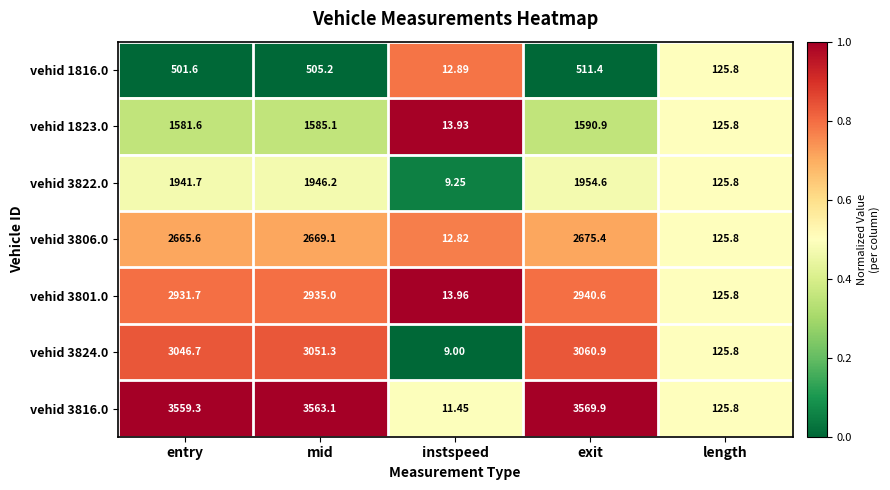

At which category is the sum across all series the highest?

exit